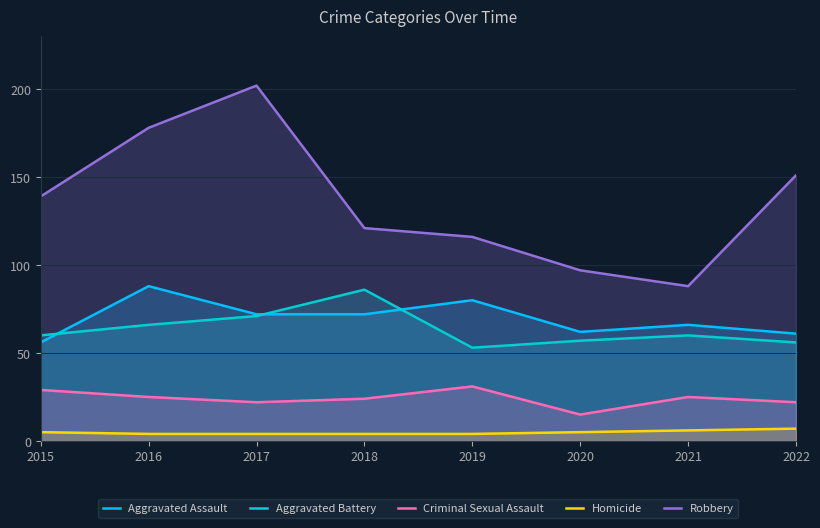

Does the chart display data point markers on the line(s)?

No